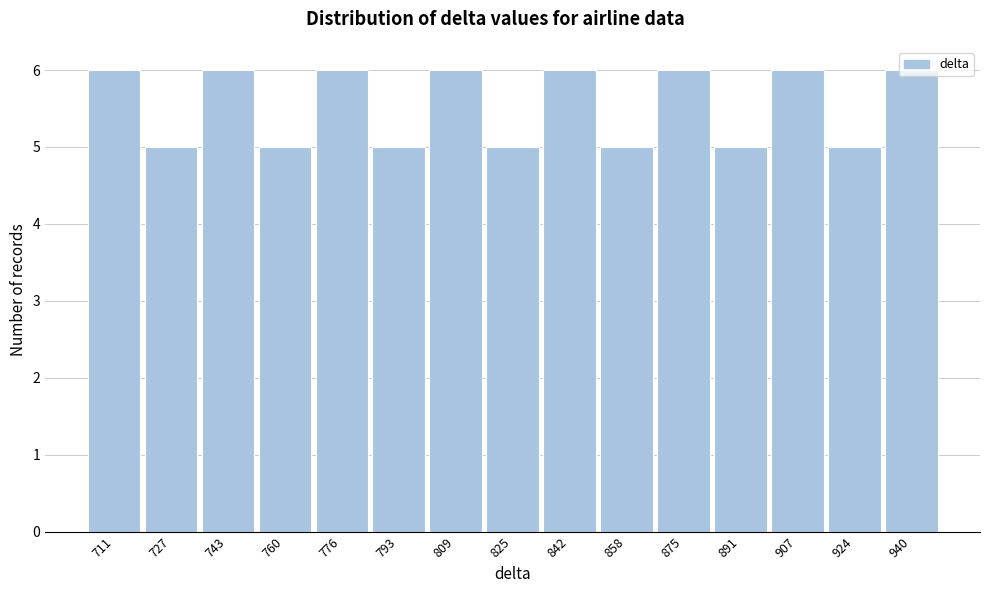

True or false: the data shows 5 at 793.

True